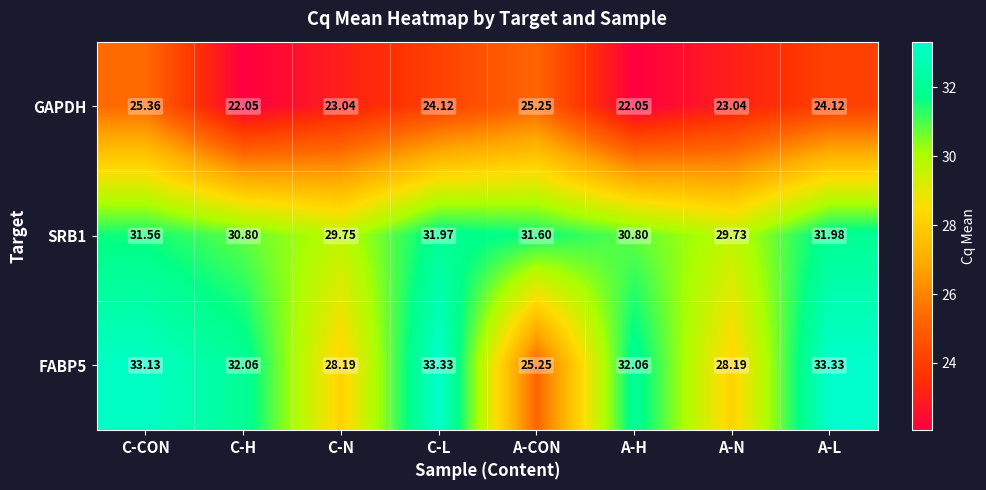

Between C-CON and C-L, which series saw the biggest shift?

GAPDH